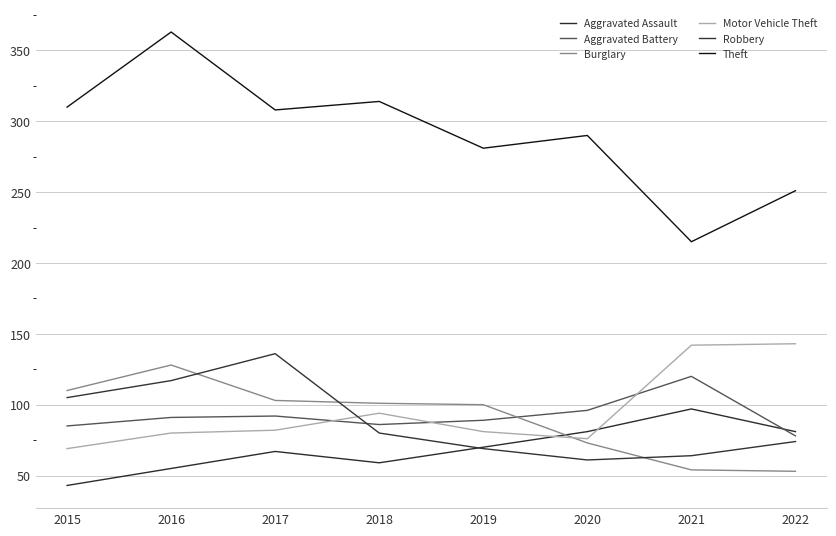

Does the chart have visible grid lines?

Yes